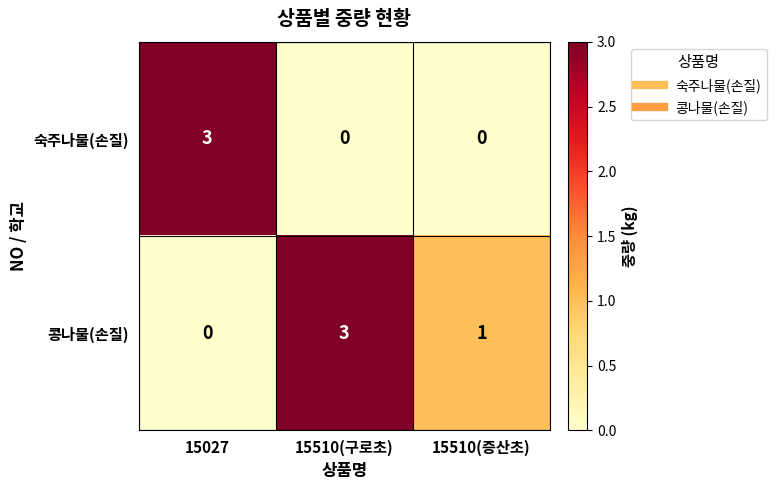

Rank the series by their average value, from lowest to highest.

숙주나물(손질), 콩나물(손질)